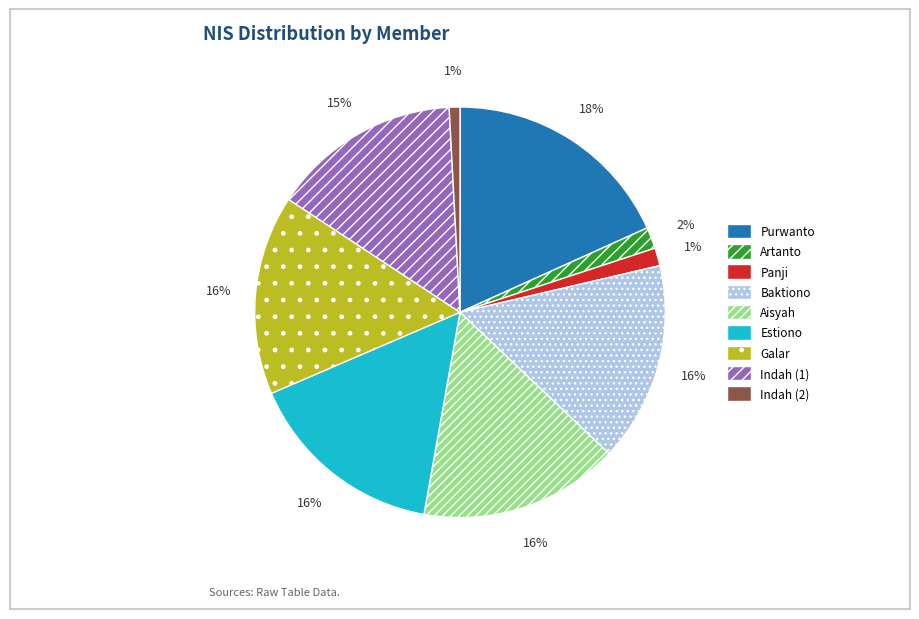

To the nearest percent, what is the difference between the largest and smallest slice percentages?

17%